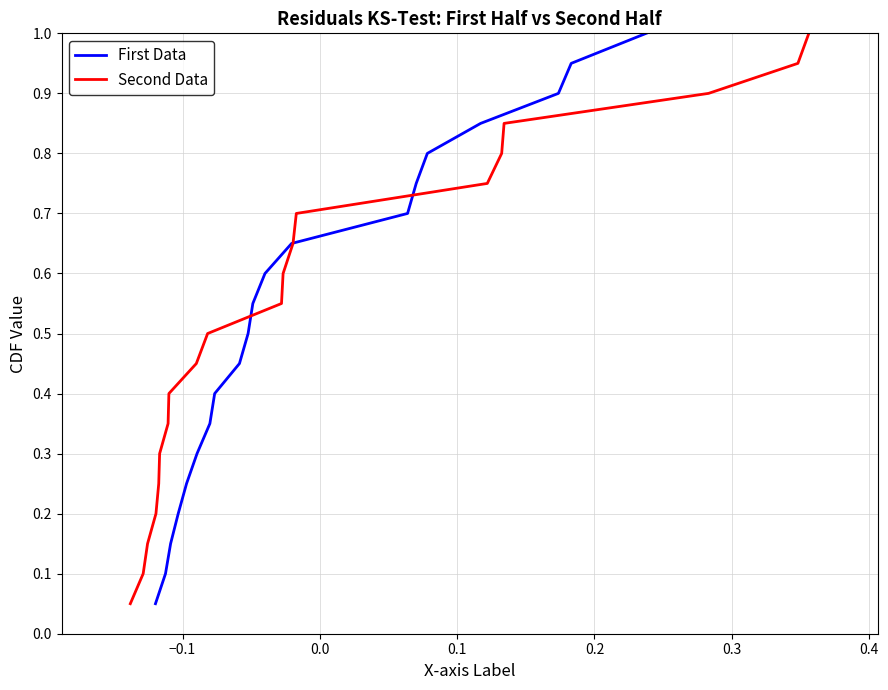

True or false: Second Data has more than 2 interior local peaks.

False